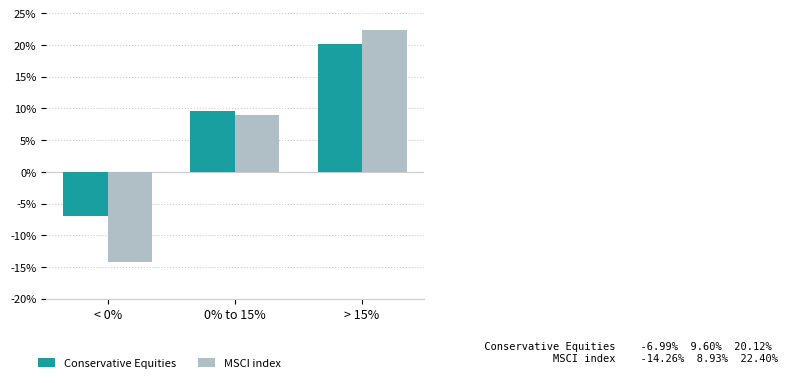

How many bars are there in each group?

2